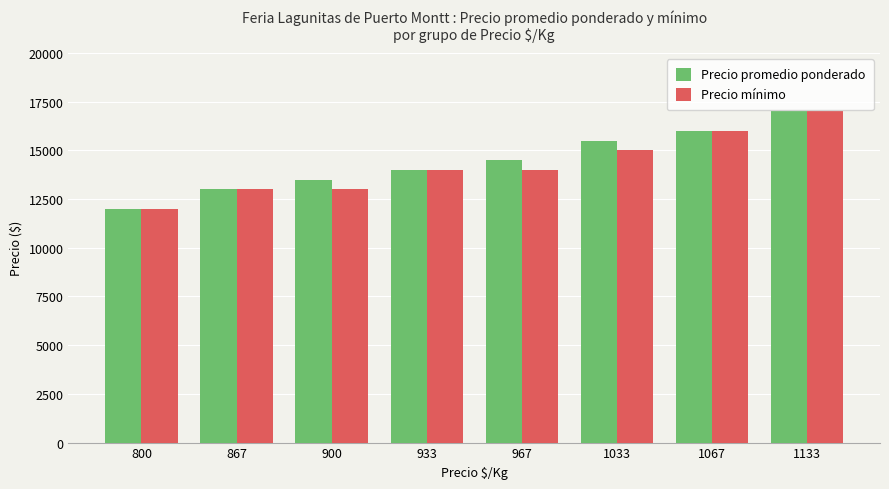

True or false: Precio promedio ponderado has a value of 23694 at 933.

False